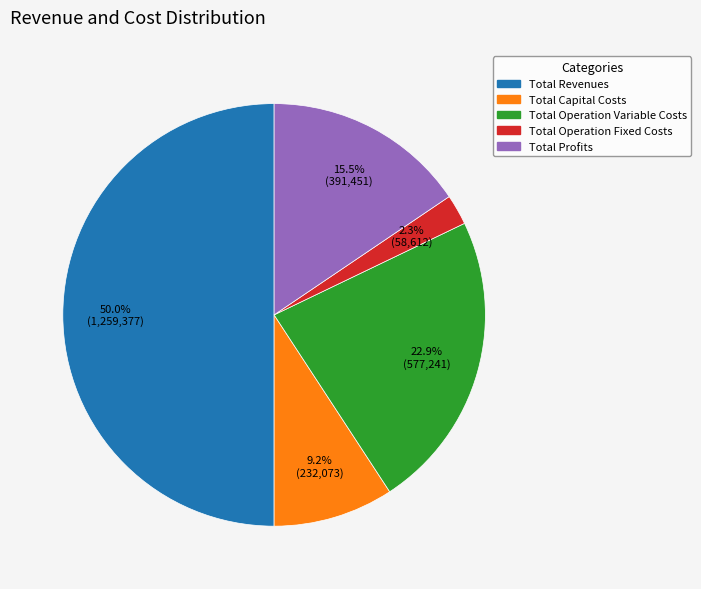

To the nearest percent, what is the difference between the largest and smallest slice percentages?

48%